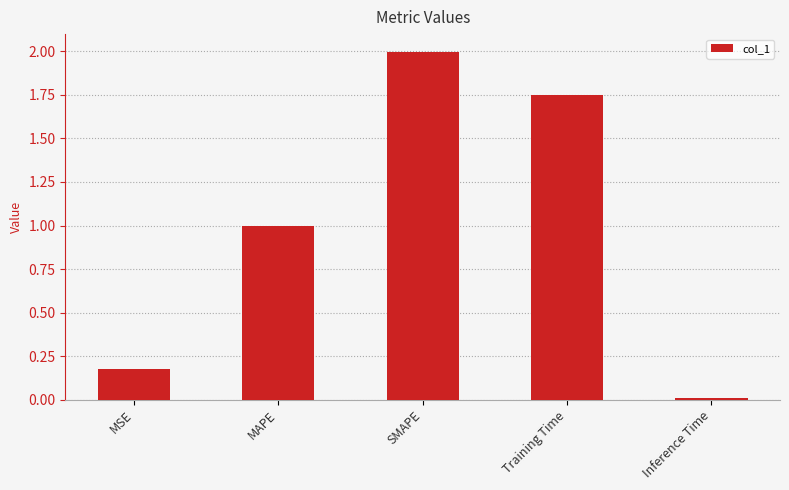

The chart shows a value of 0.0 at Inference Time. True or false?

True